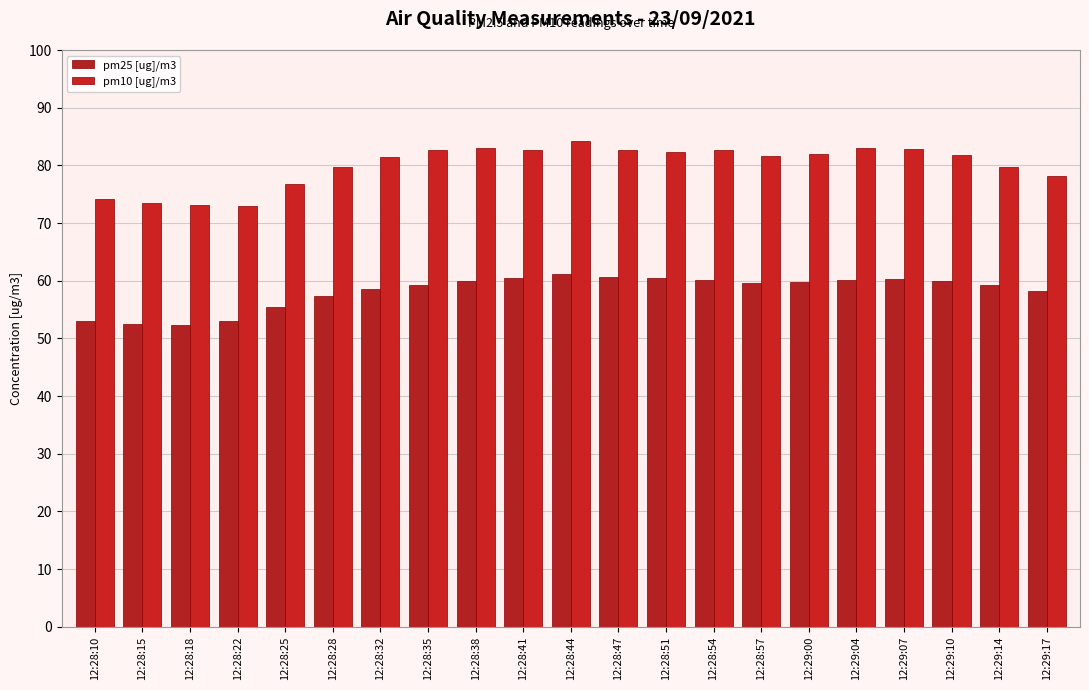

What is the sum of all pm25 [ug]/m3 values?

1222.1